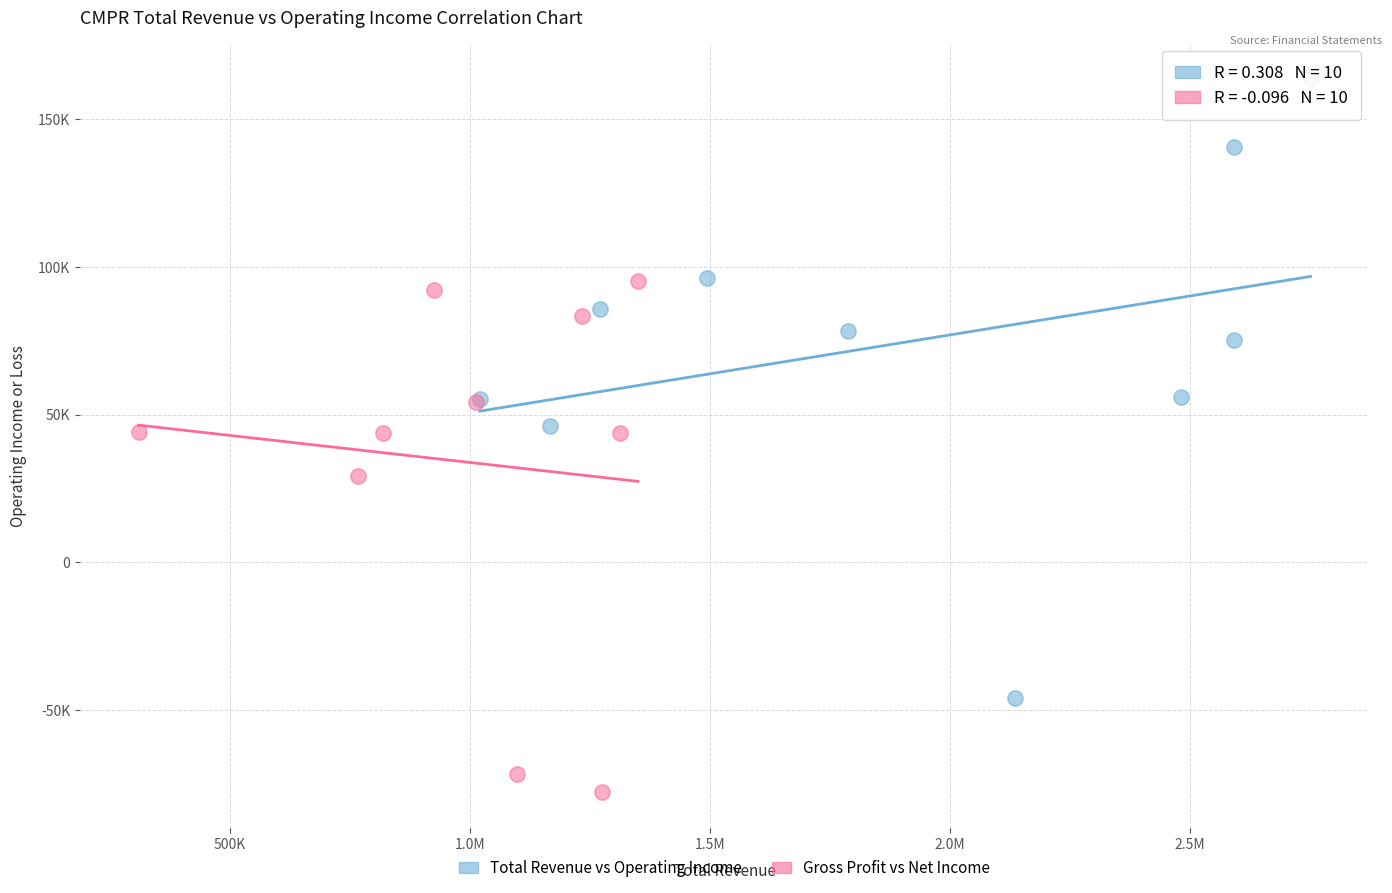

Which series contains the lowest Y value?

Gross Profit vs Net Income